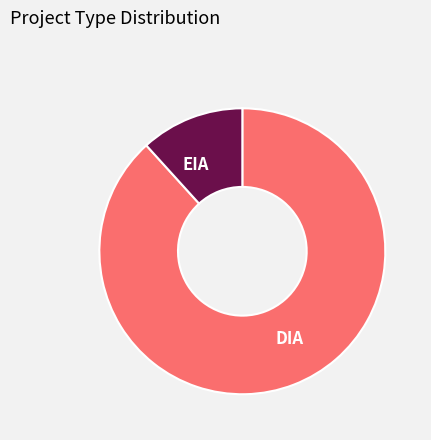

How many slices are in this pie chart?

2